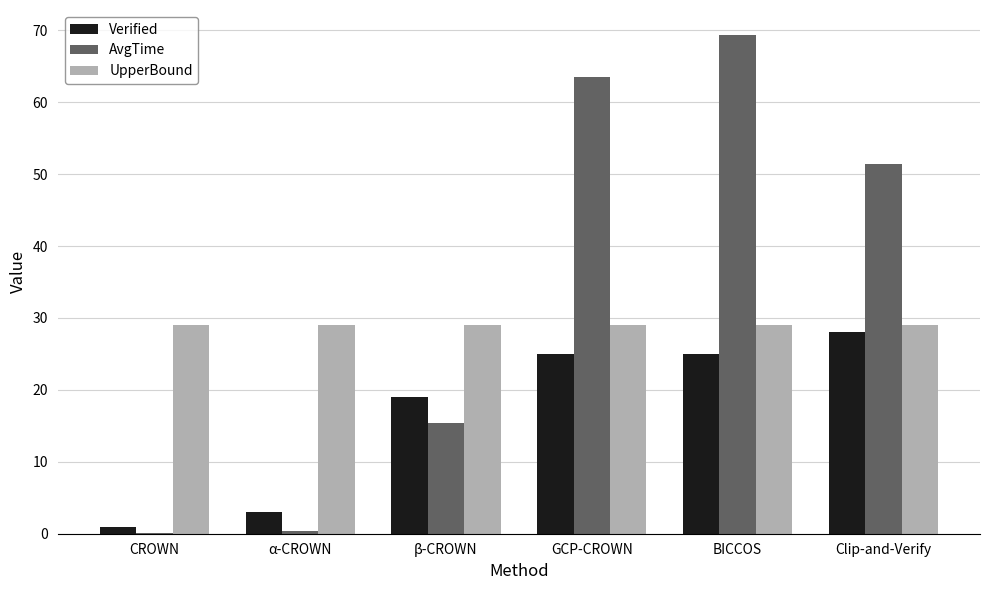

At which label is Verified closest to 14?

β-CROWN